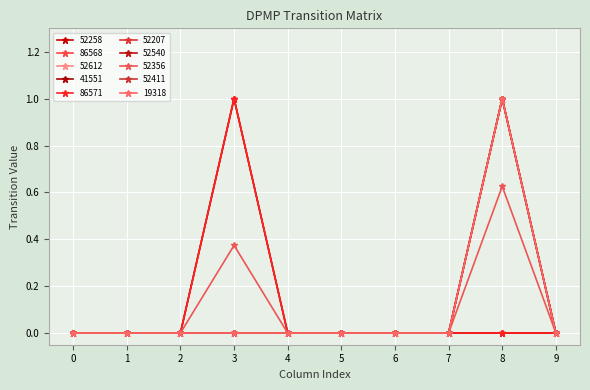

Is this an area chart (filled region under the line)?

No